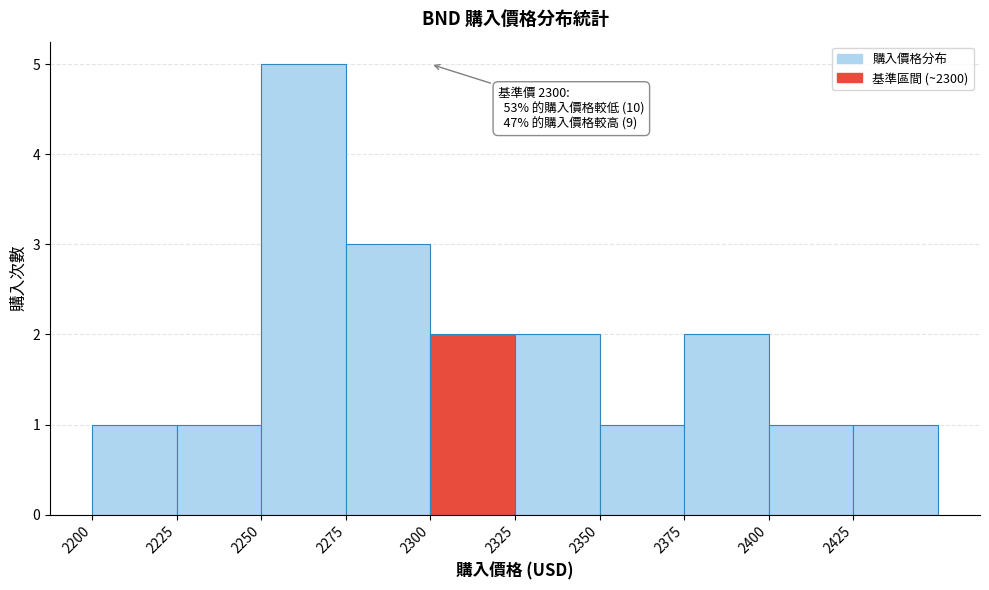

Over which range of the x-axis is the bar tallest?

2250 to 2275